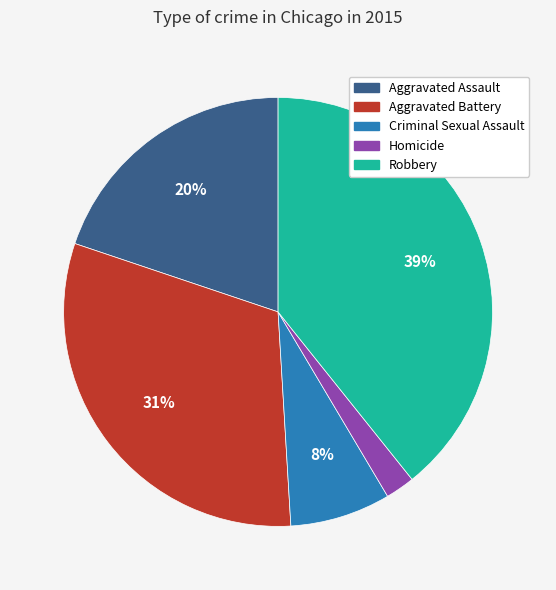

Is it true that Aggravated Battery is 31% of the pie?

True